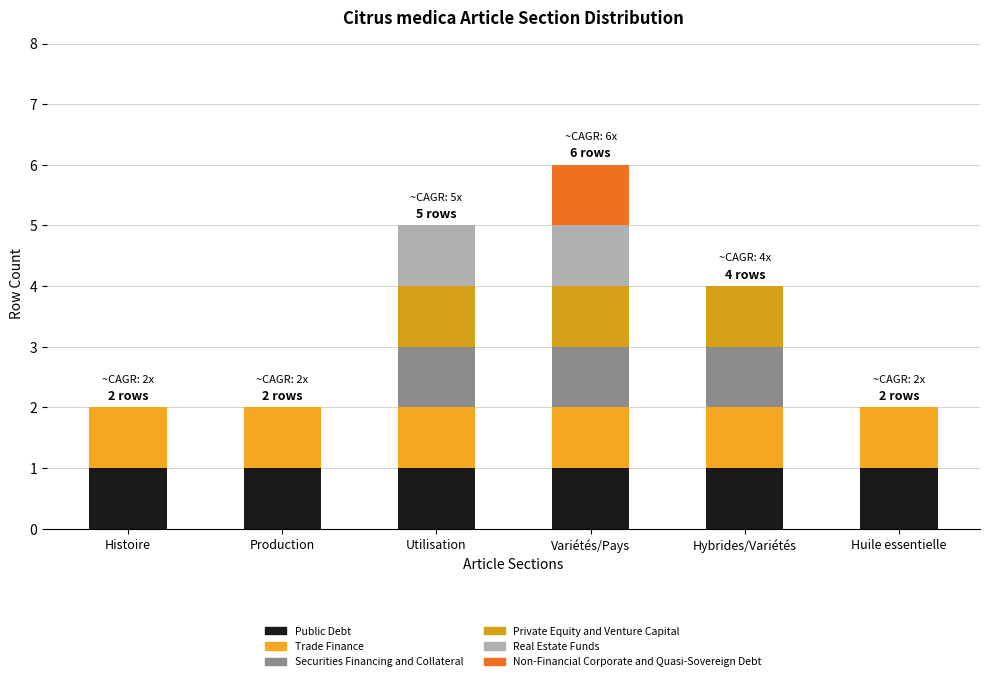

What is the sum of the Public Debt values at Production and Utilisation?

2